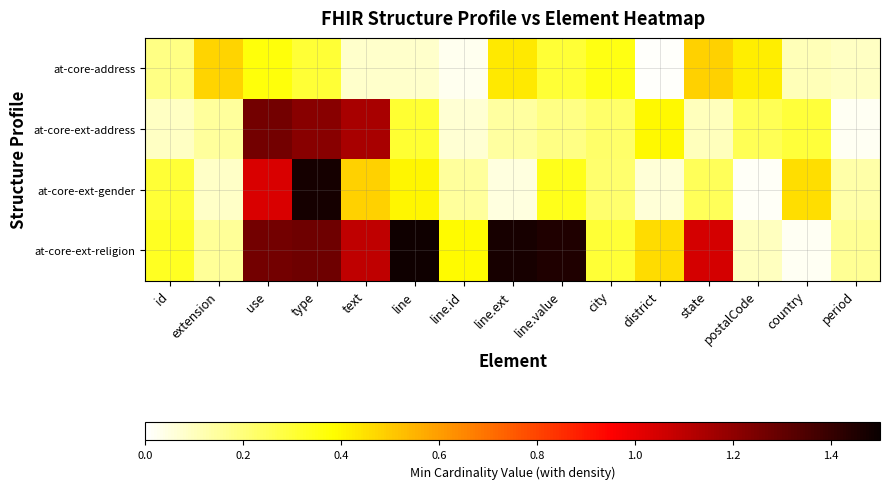

Which series has the widest spread of values?

at-core-ext-religion